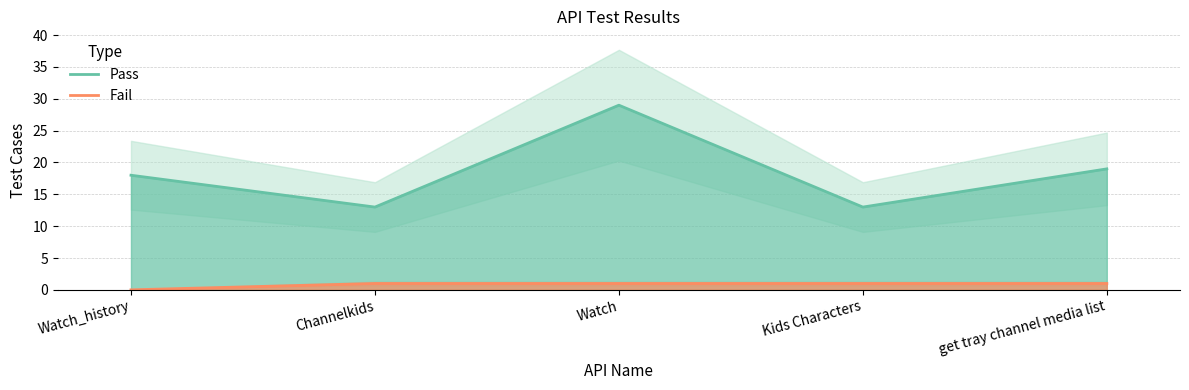

What is the difference between the maximum and second lowest values in the Pass series?

16